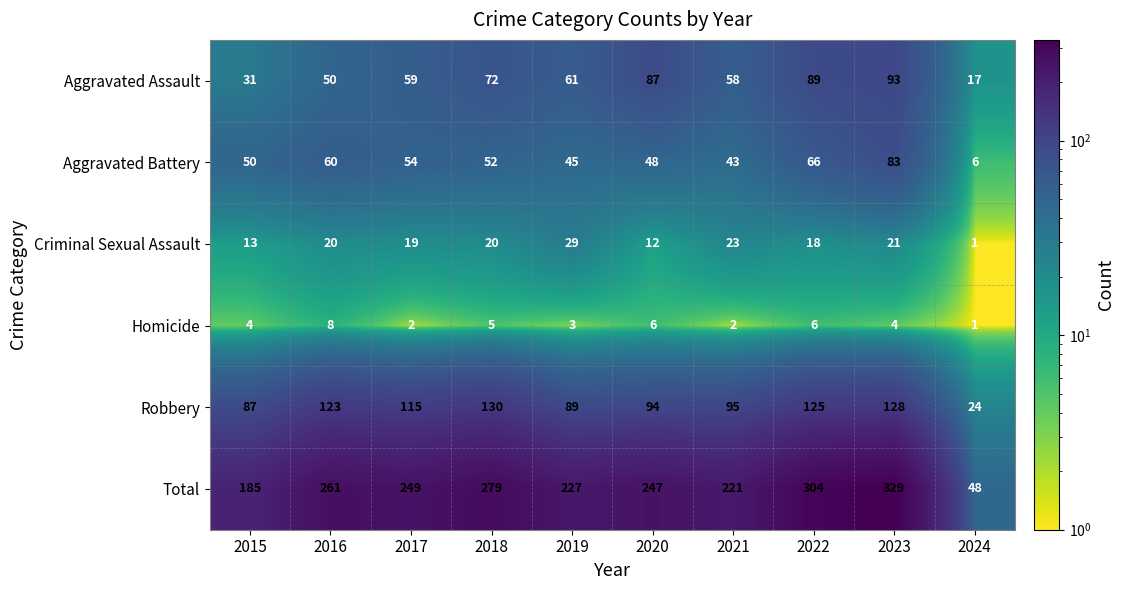

At which category is the sum across all series the highest?

2023